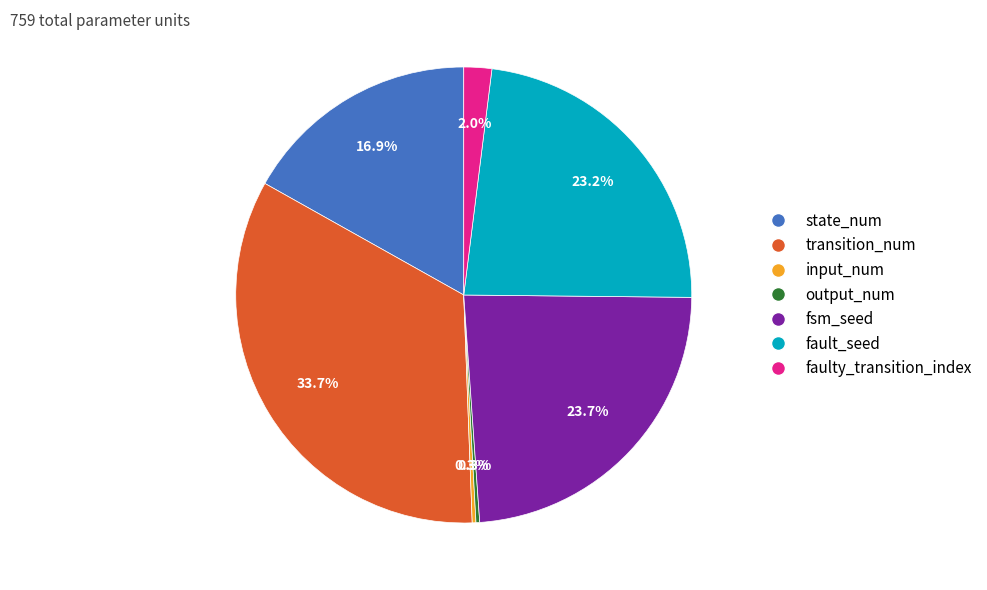

What is the largest slice in the pie chart?

transition_num